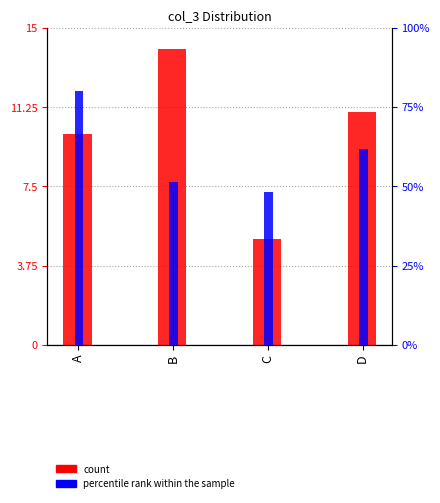

Where does the percentile rank within the sample series first go above 61?

A